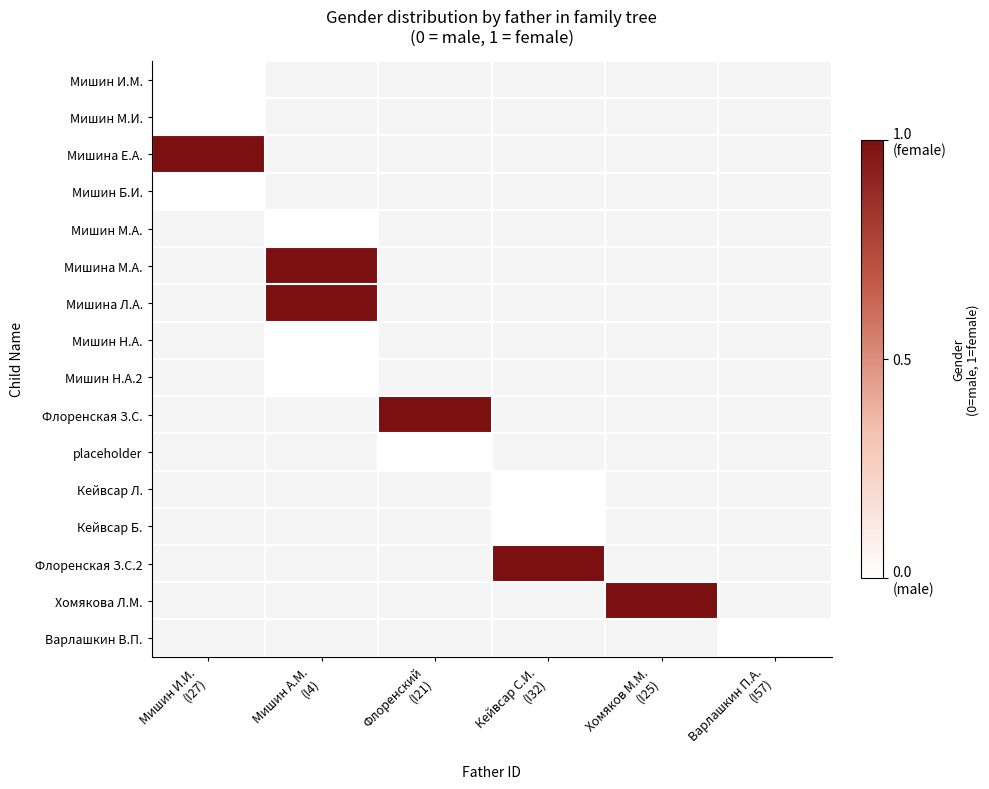

Is the value of Мишина Л.А. at Кейвсар С.И. (I32) greater than the value of Хомякова Л.М. at Мишин А.М. (I4)?

No